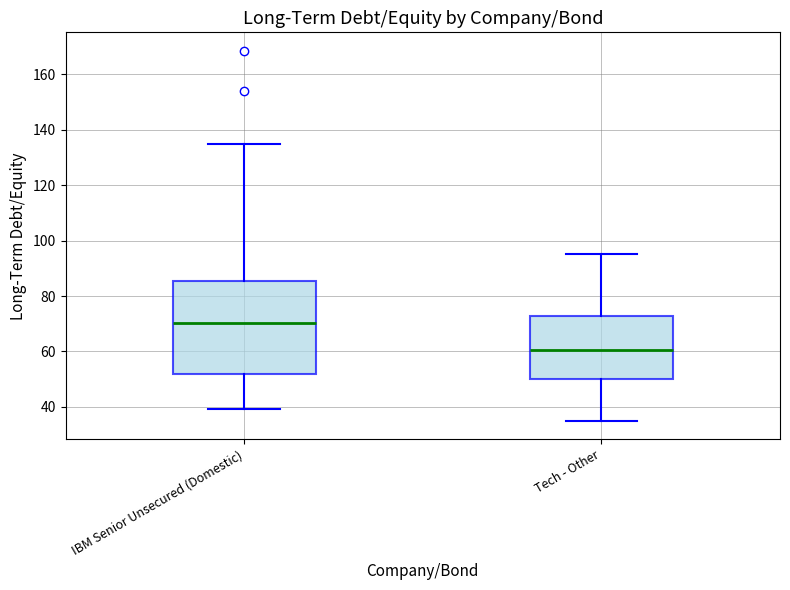

Reading left to right, transcribe this box plot: for each box, give where its median line is, the range the box spans, and where its two whiskers end, as read against the y-axis. The values are not printed on the chart, so give them approximately, as read against the axis.

IBM Senior Unsecured (Domestic): median 70, box 52 to 86, whiskers 40 to 134
Tech - Other: median 60, box 50 to 72, whiskers 36 to 96